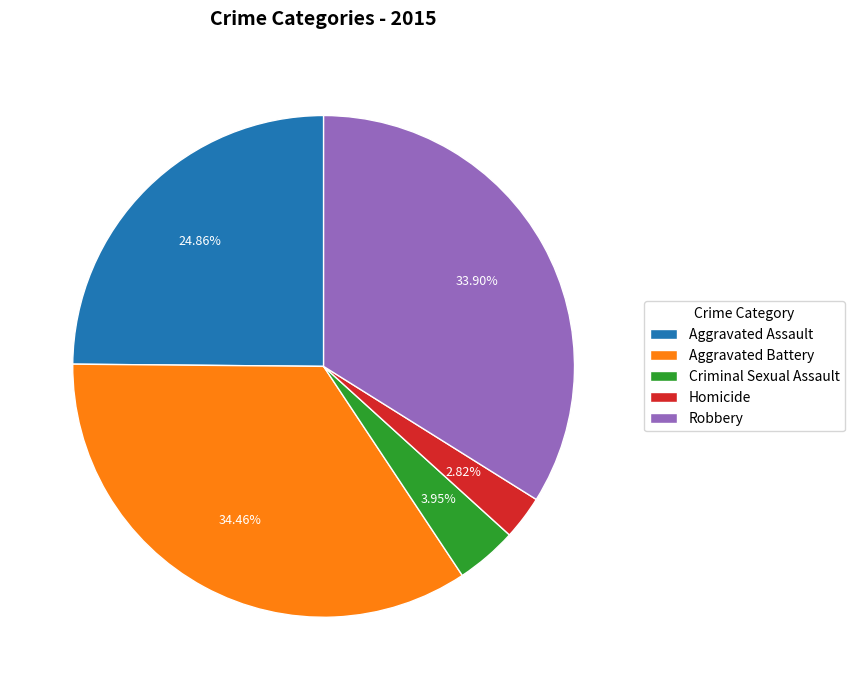

Between Robbery and Aggravated Battery, which is larger?

Aggravated Battery